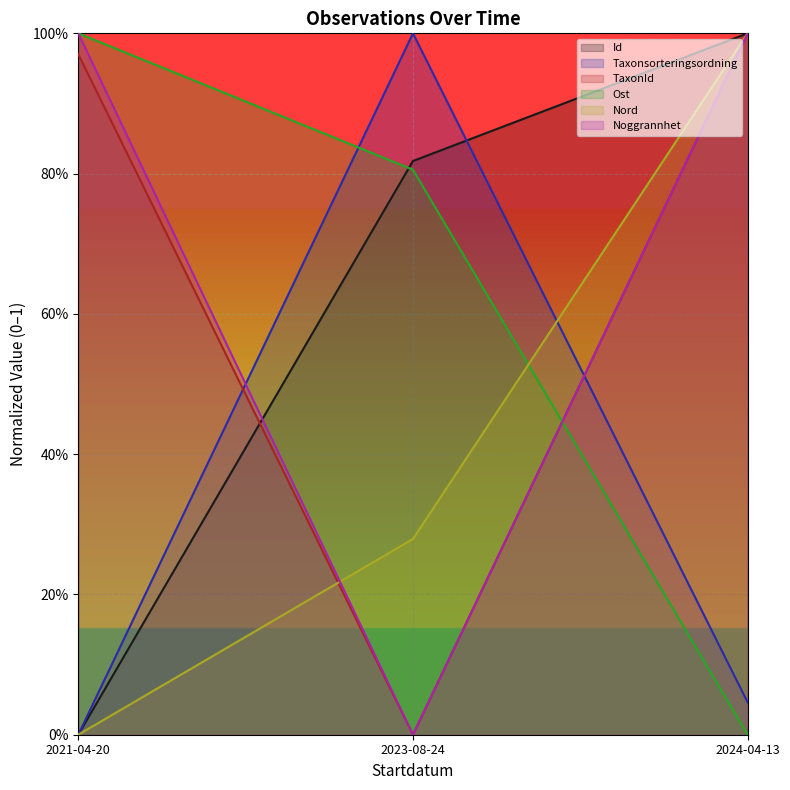

What is the value of the Noggrannhet point at the 1st from the left?

1.0